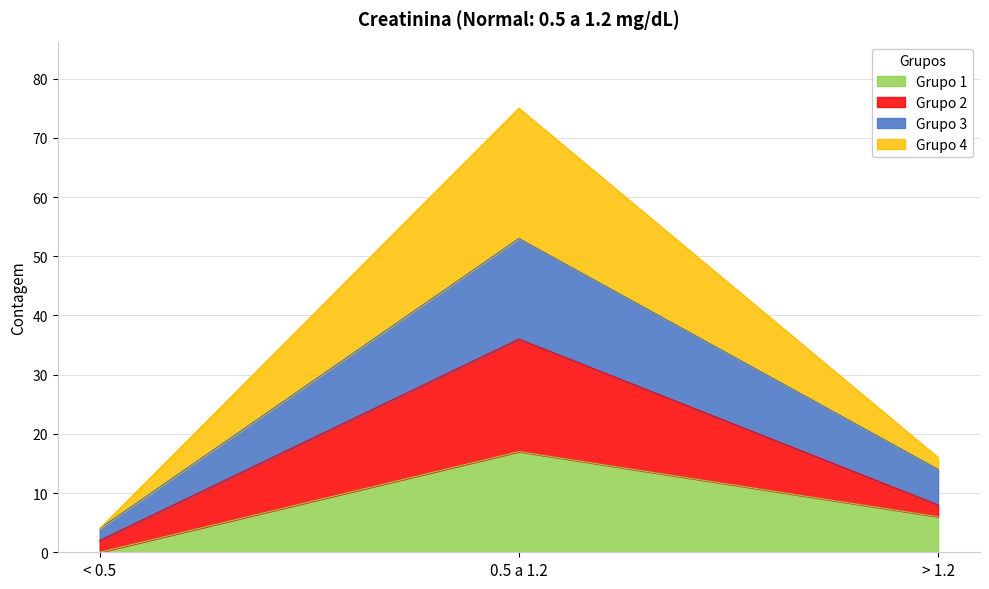

Does the chart display data point markers on the line(s)?

No